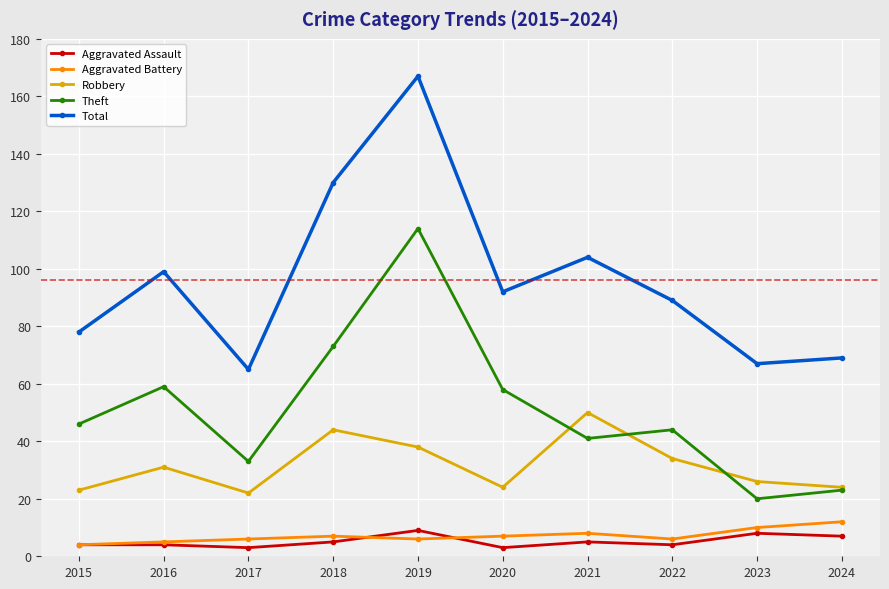

Is this an area chart (filled region under the line)?

No